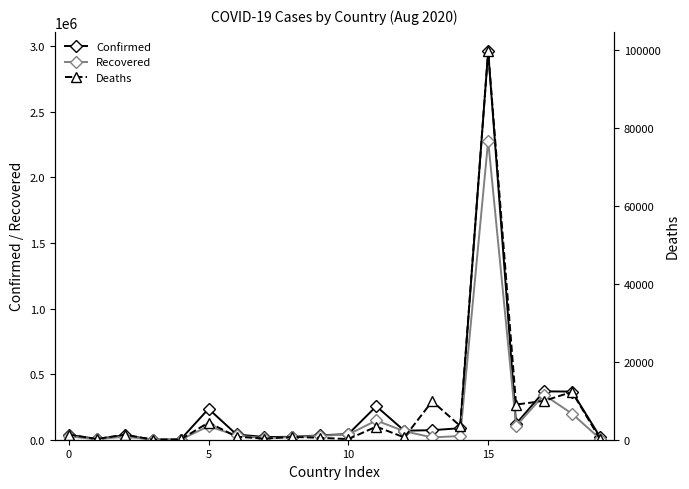

What is the difference between the maximum and minimum values in the Recovered series?

2280530